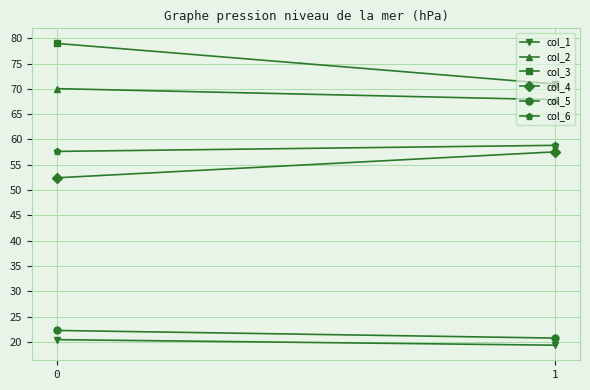

Reading left to right, what are all the values shown in this chart?

col_1: 0=20.5	1=19.4
col_2: 0=70.0	1=67.8
col_3: 0=79.0	1=70.9
col_4: 0=52.4	1=57.5
col_5: 0=22.3	1=20.8
col_6: 0=57.6	1=58.8